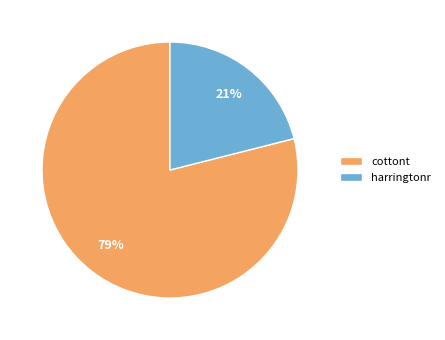

Is the sum of harringtonr and cottont greater than half?

Yes